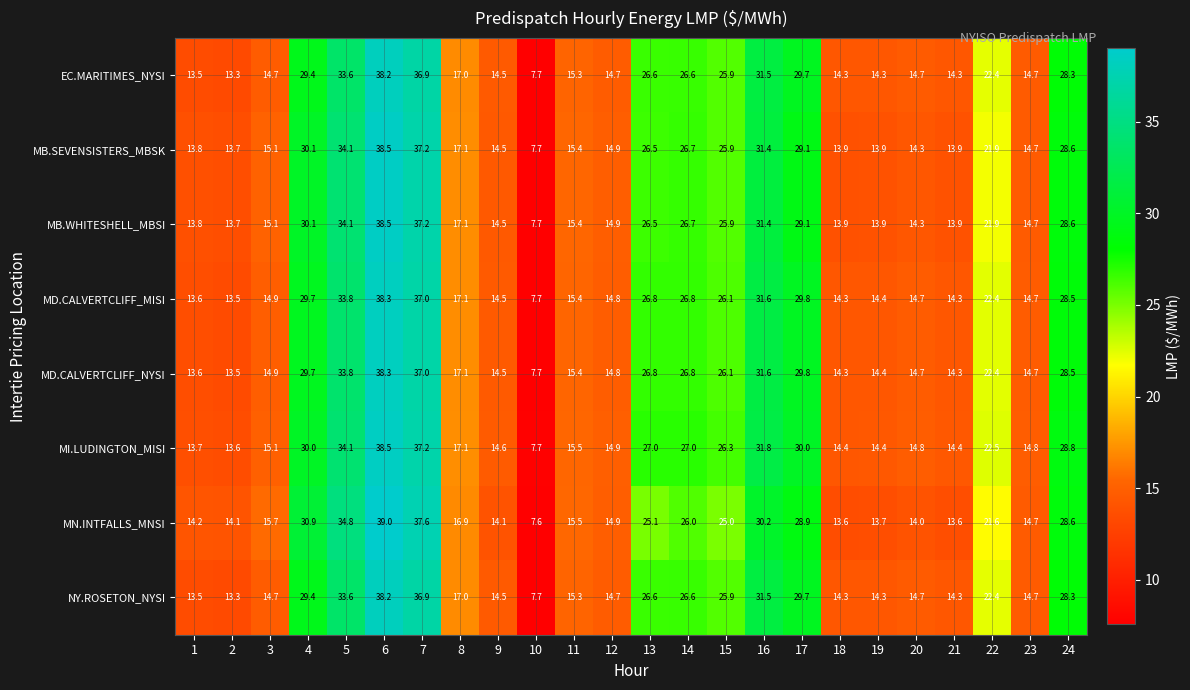

The MD.CALVERTCLIFF_NYSI series shows 11.9 at 8. True or false?

False